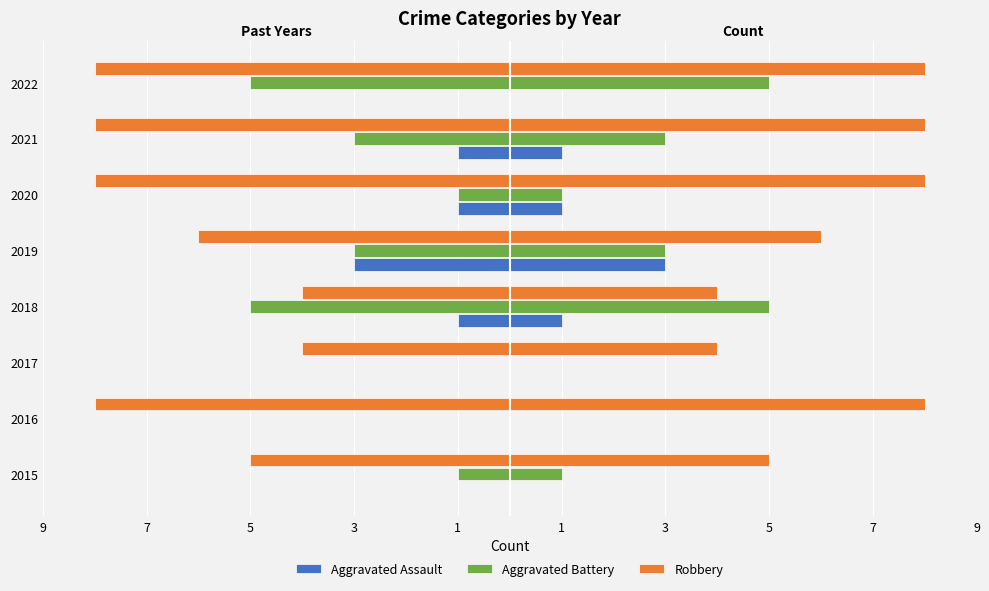

Which series changed the most between 2020 and 2021?

Aggravated Battery